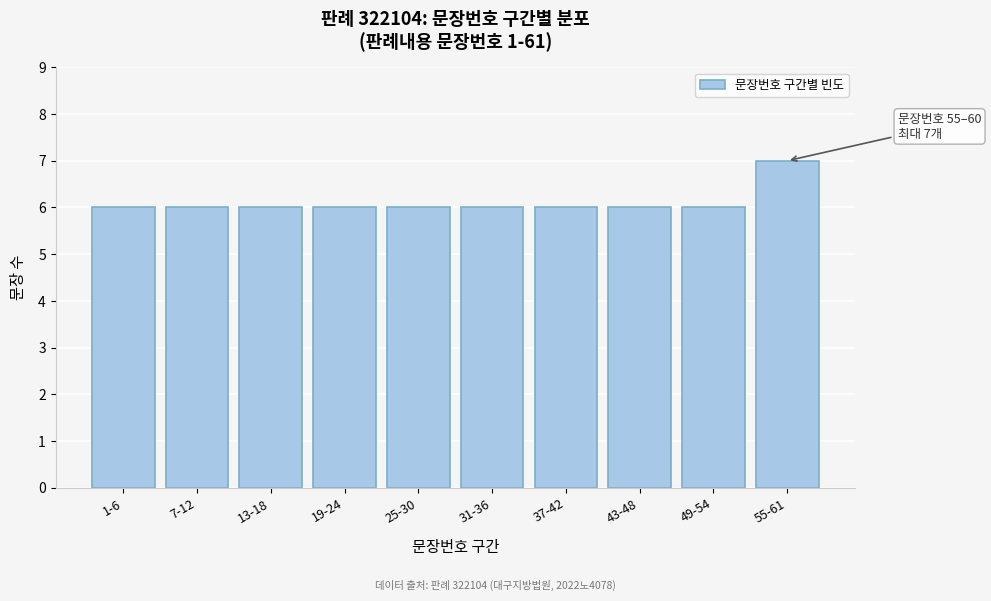

Reading left to right, transcribe all the data shown in this chart.

6	6	6	6	6	6	6	6	6	7